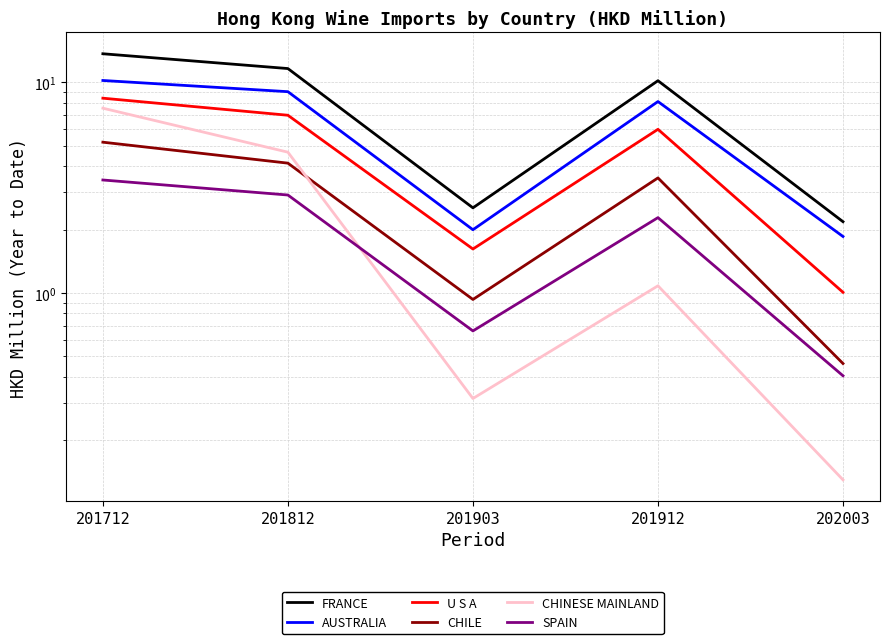

The SPAIN series shows 0.6 at 202003. True or false?

False